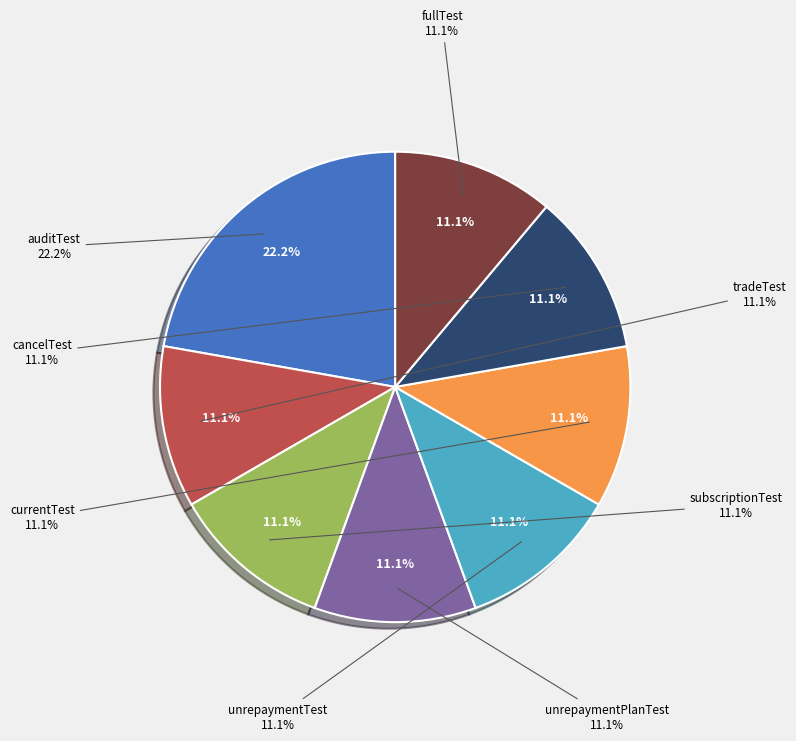

How many slices are in this pie chart?

8